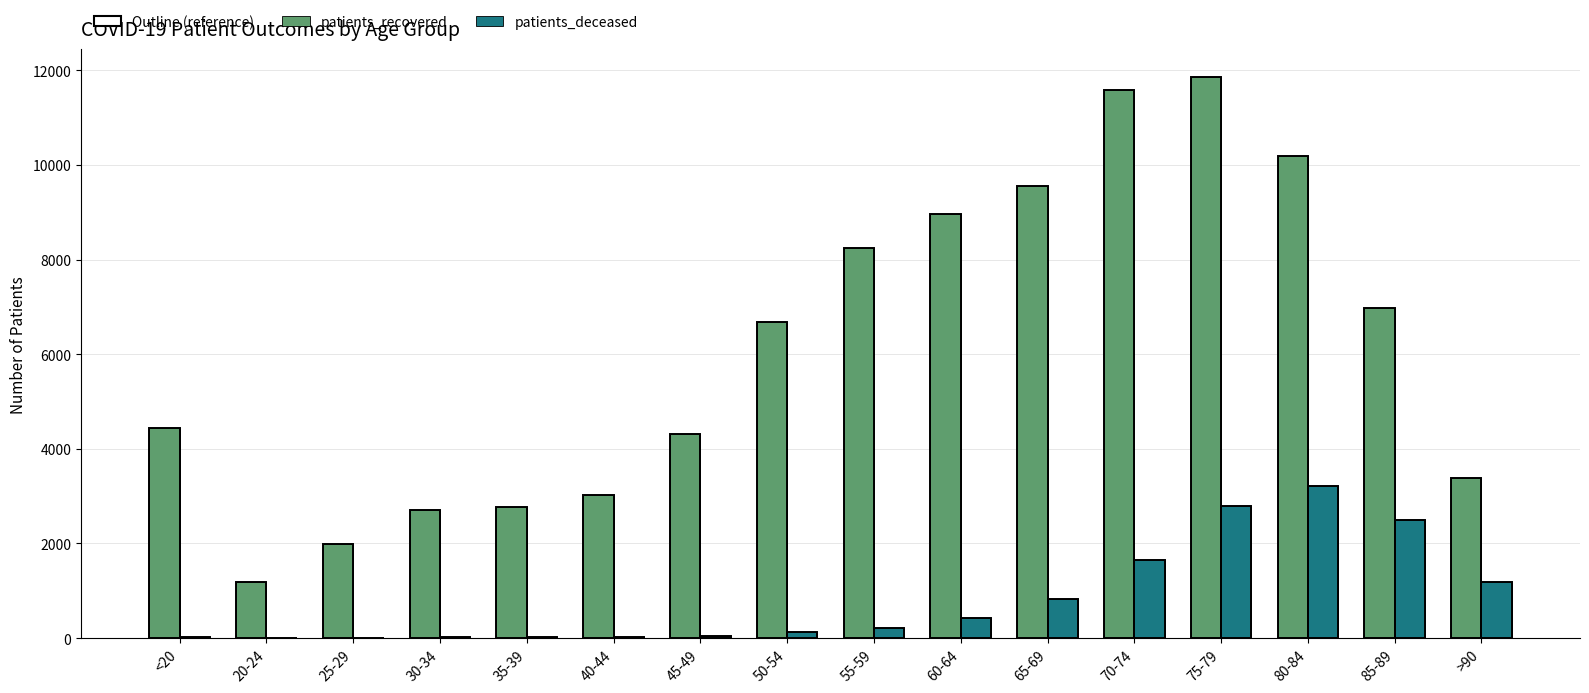

How many bars are there in total?

32